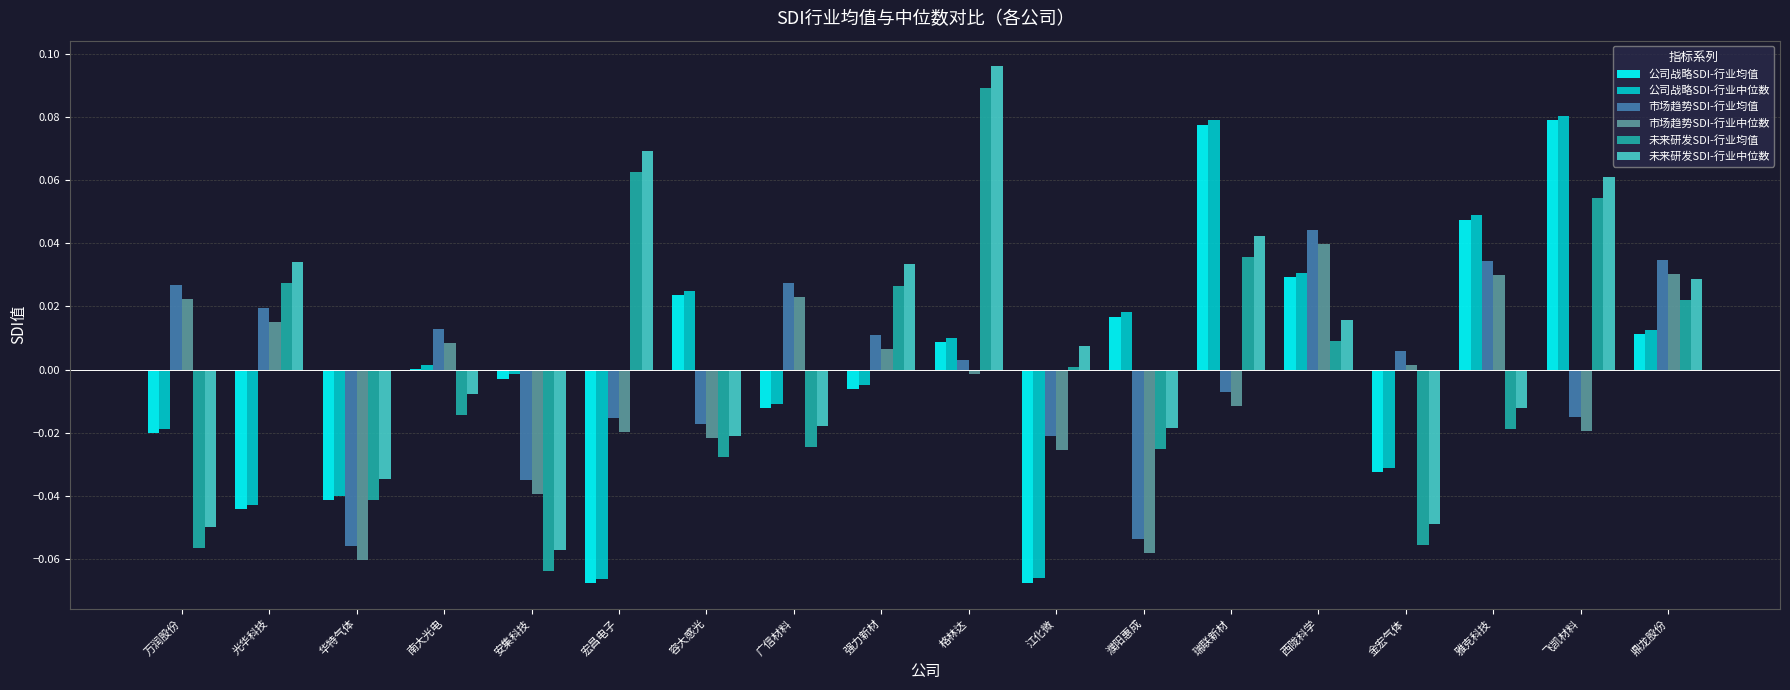

True or false: 未来研发SDI-行业中位数 has a value of 0.0 at 江化微.

True